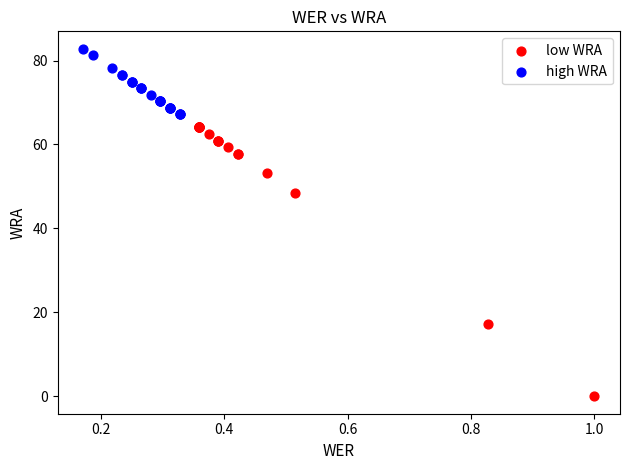

Which series reaches the maximum Y coordinate?

high WRA